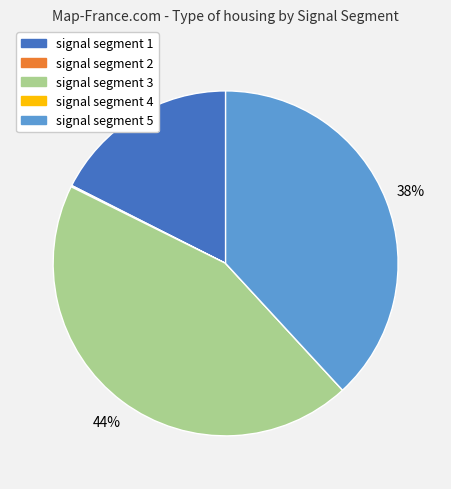

The signal segment 1 slice represents 3% of the pie. True or false?

False